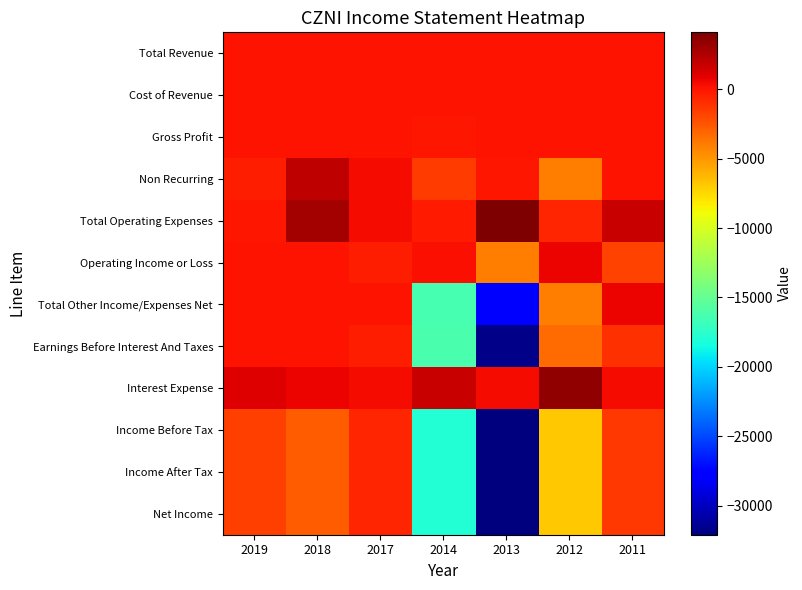

Rank the series by their maximum value, from lowest to highest.

Income Before Tax, Income After Tax, Net Income, Total Revenue, Gross Profit, Earnings Before Interest And Taxes, Cost of Revenue, Operating Income or Loss, Total Other Income/Expenses Net, Non Recurring, Interest Expense, Total Operating Expenses